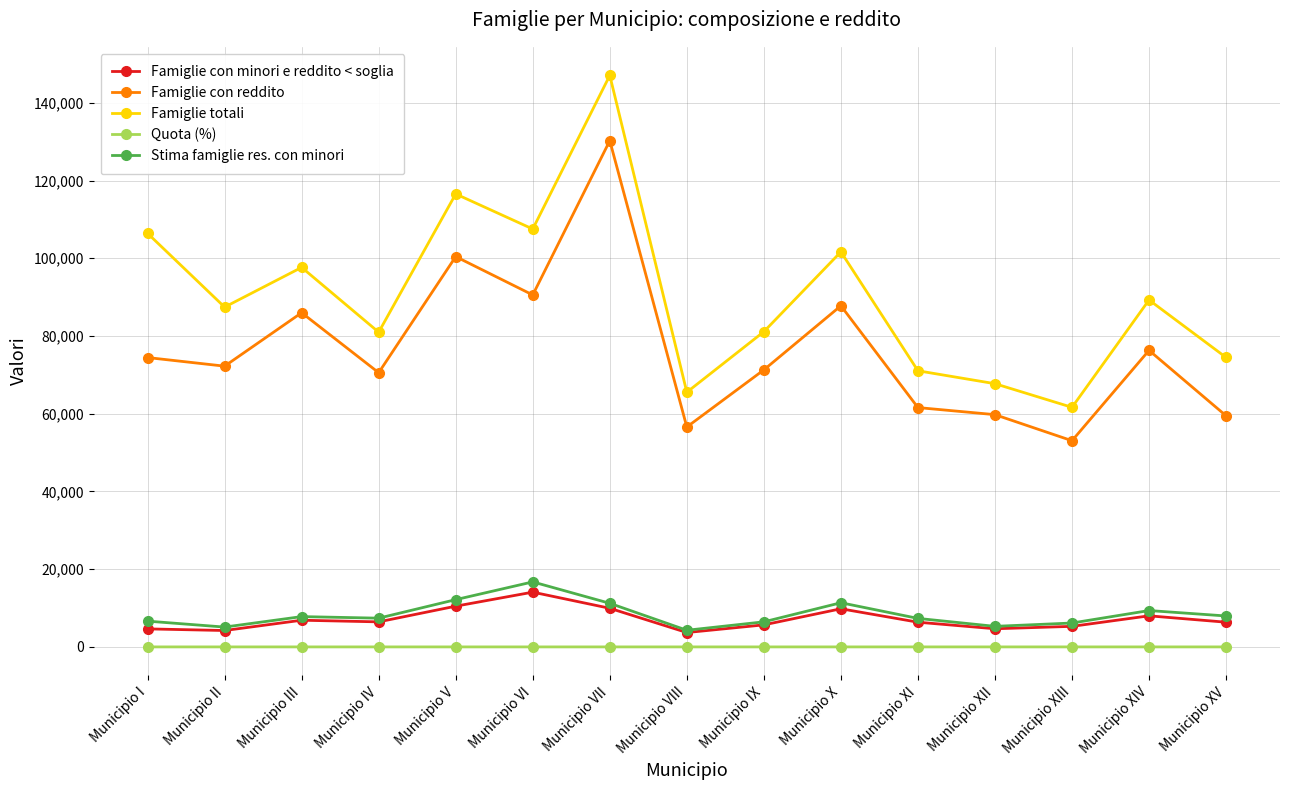

What is the label of the 13th point from the right?

Municipio III